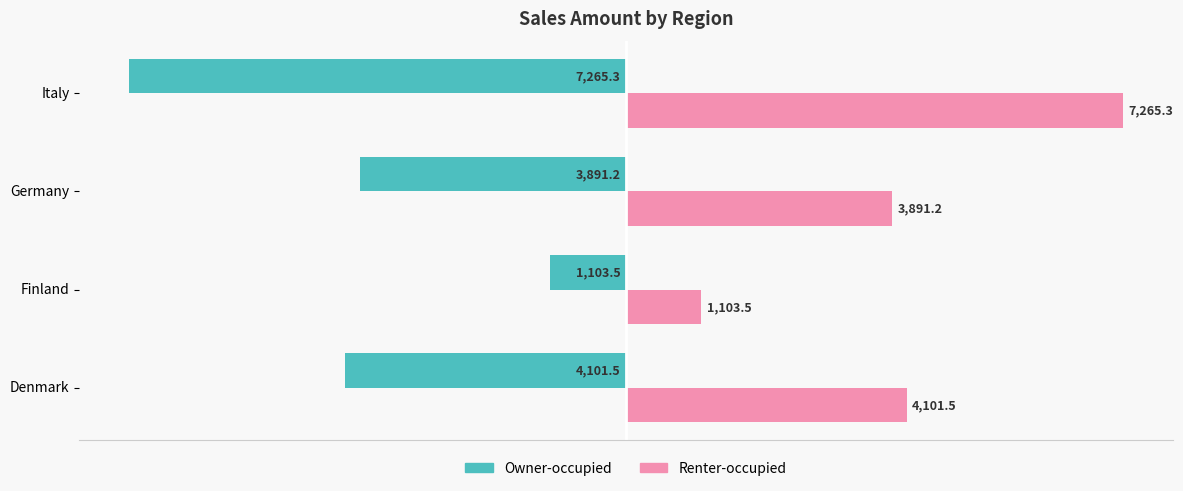

What is the difference between the maximum and second lowest values in the Renter-occupied series?

3374.1